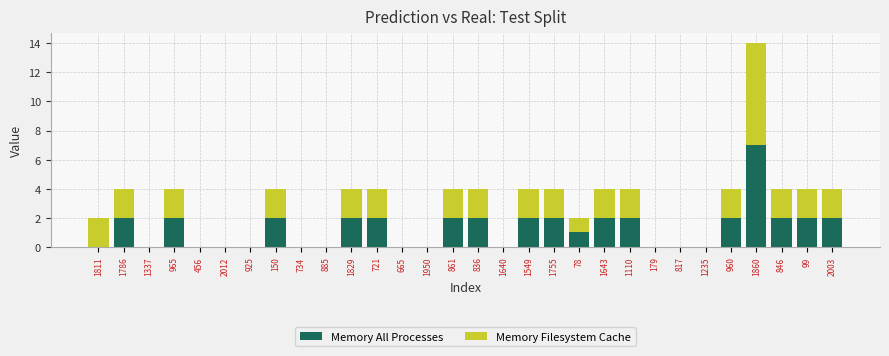

What is the highest value of the Memory All Processes series?

7